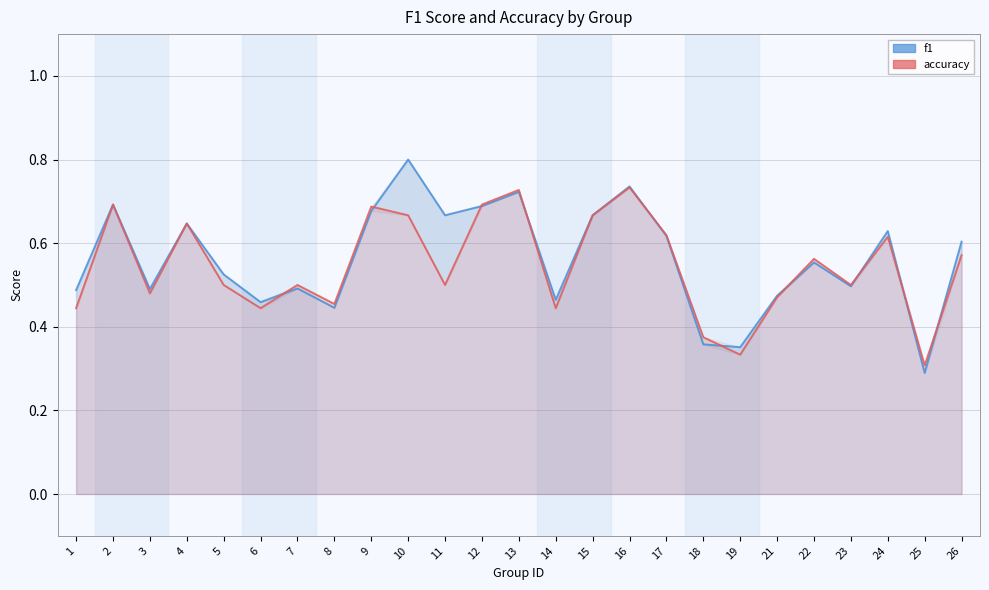

What is the total value across all series at 2?

1.4